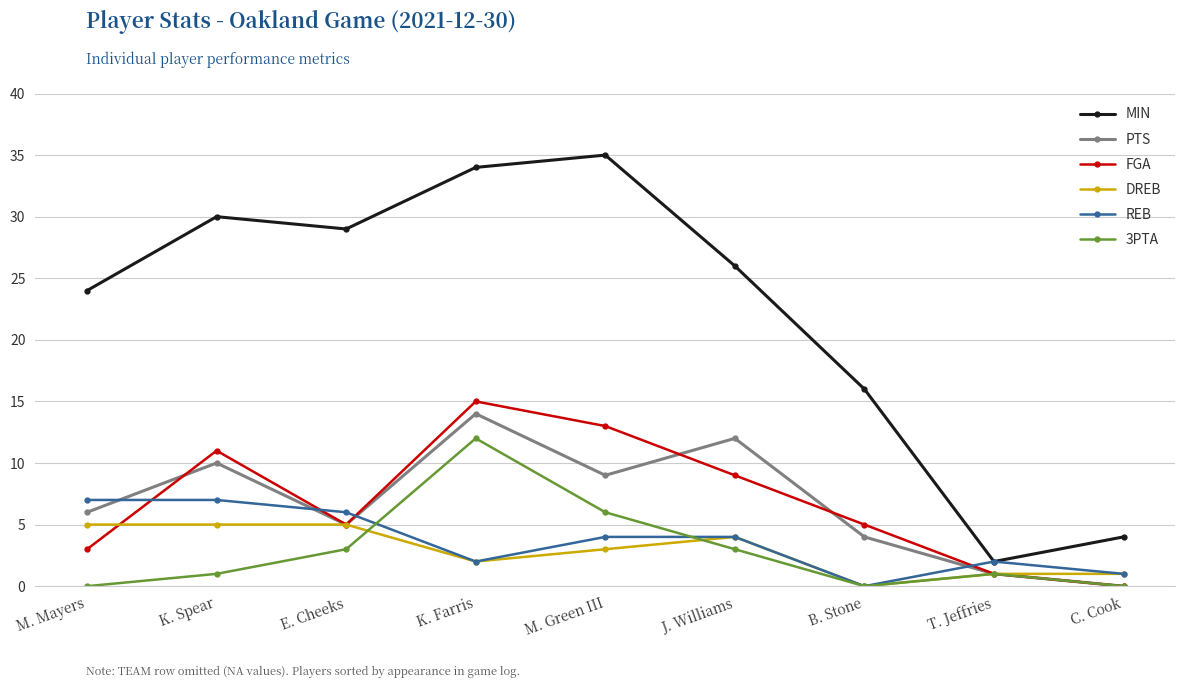

Does the chart display data point markers on the line(s)?

Yes